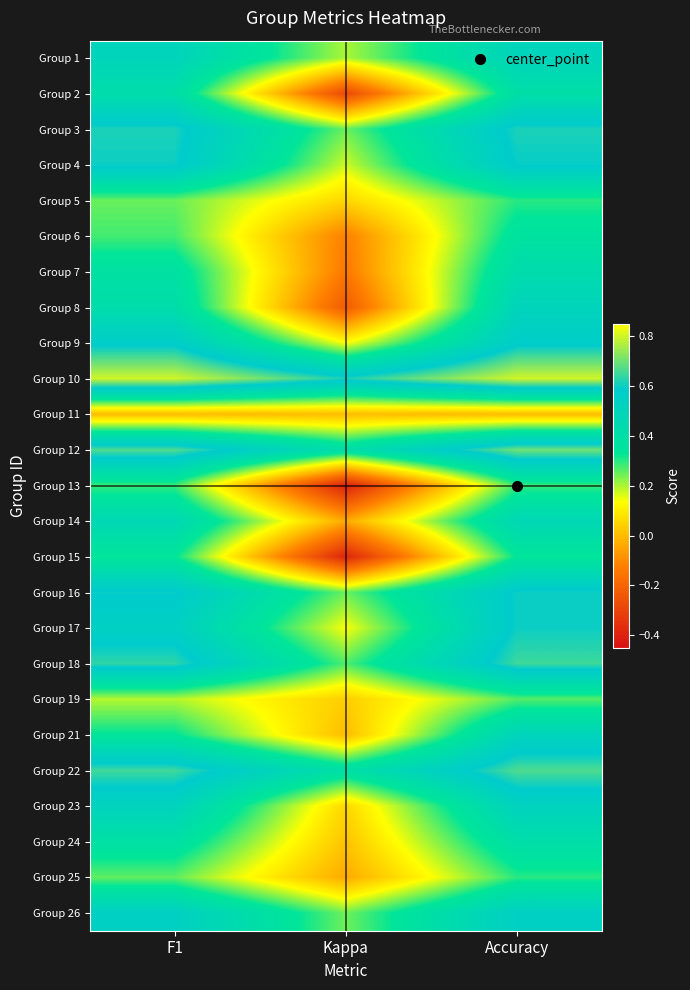

Reading right to left, list all the values displayed in this chart.

Group 1: Accuracy=0.5	Kappa=0.2	F1=0.5
Group 2: Accuracy=0.4	Kappa=-0.3	F1=0.4
Group 3: Accuracy=0.6	Kappa=0.2	F1=0.6
Group 4: Accuracy=0.6	Kappa=0.2	F1=0.6
Group 5: Accuracy=0.3	Kappa=0.1	F1=0.3
Group 6: Accuracy=0.4	Kappa=-0.1	F1=0.3
Group 7: Accuracy=0.4	Kappa=-0.1	F1=0.4
Group 8: Accuracy=0.5	Kappa=-0.2	F1=0.4
Group 9: Accuracy=0.6	Kappa=0.1	F1=0.6
Group 10: Accuracy=0.8	Kappa=0.6	F1=0.8
Group 11: Accuracy=0.0	Kappa=0.0	F1=0.0
Group 12: Accuracy=0.7	Kappa=0.4	F1=0.7
Group 13: Accuracy=0.3	Kappa=-0.4	F1=0.3
Group 14: Accuracy=0.5	Kappa=-0.0	F1=0.5
Group 15: Accuracy=0.3	Kappa=-0.4	F1=0.3
Group 16: Accuracy=0.6	Kappa=0.2	F1=0.6
Group 17: Accuracy=0.6	Kappa=0.1	F1=0.5
Group 18: Accuracy=0.7	Kappa=0.3	F1=0.6
Group 19: Accuracy=0.3	Kappa=0.0	F1=0.2
Group 21: Accuracy=0.5	Kappa=0.0	F1=0.3
Group 22: Accuracy=0.7	Kappa=0.4	F1=0.7
Group 23: Accuracy=0.5	Kappa=0.1	F1=0.5
Group 24: Accuracy=0.4	Kappa=0.0	F1=0.4
Group 25: Accuracy=0.3	Kappa=-0.0	F1=0.3
Group 26: Accuracy=0.5	Kappa=0.2	F1=0.5